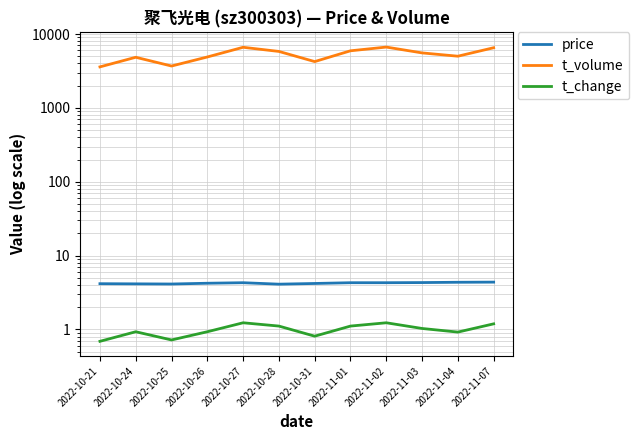

Is it true that t_volume equals 5013.0 at 2022-11-04?

True